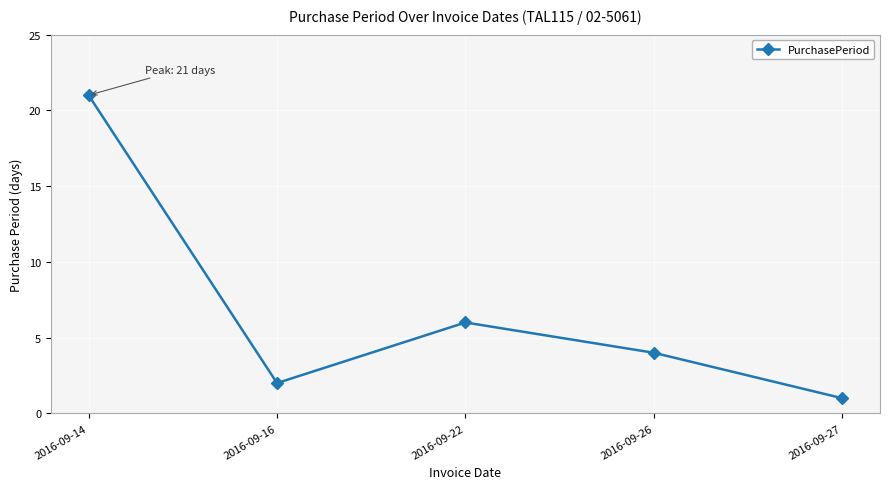

At which label does the data first exceed 4?

2016-09-14